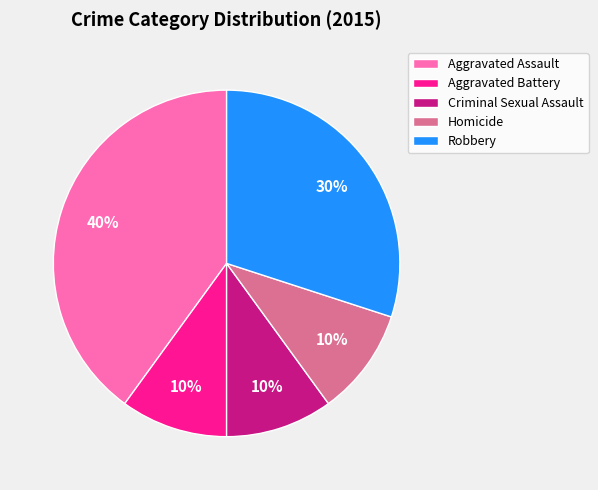

What percentage is the Homicide slice, to the nearest percent?

10%